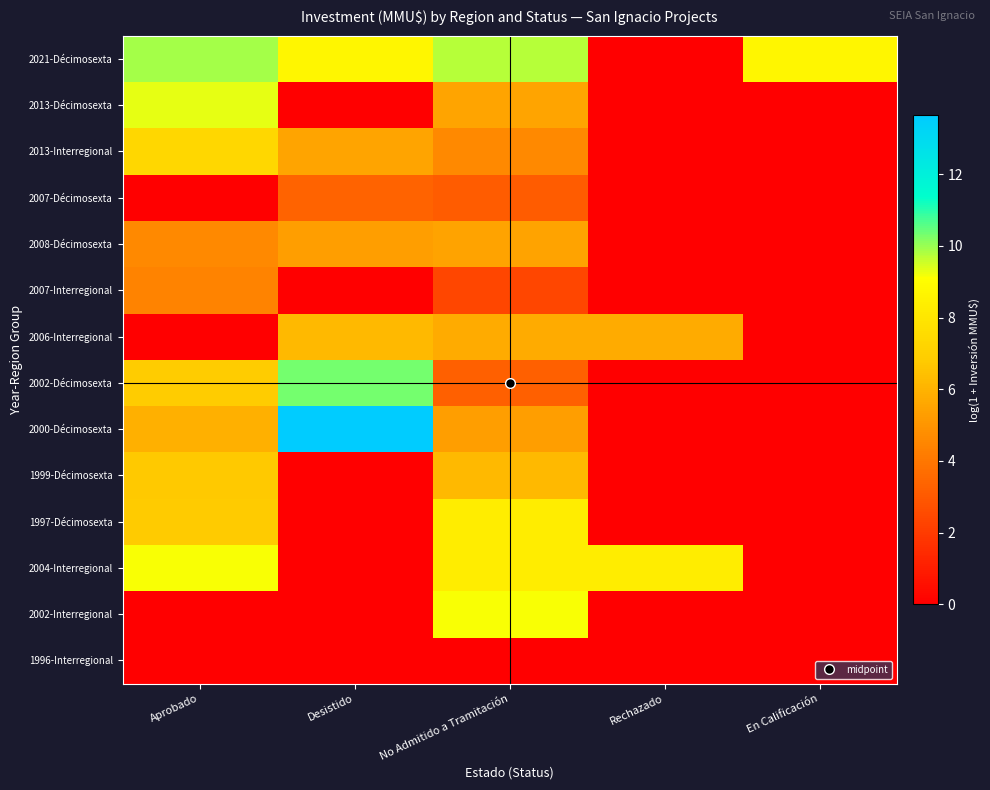

What is the total value across all series at Rechazado?

14.0